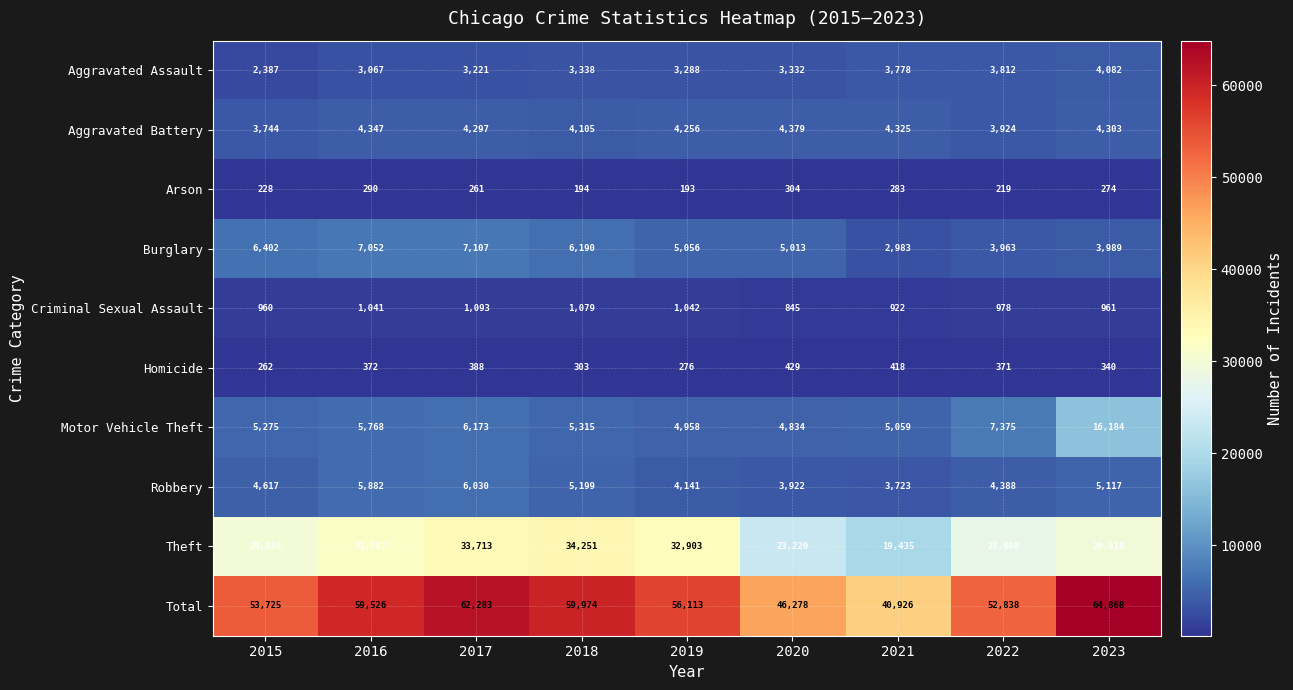

Where is Arson nearest to the value 248?

2017